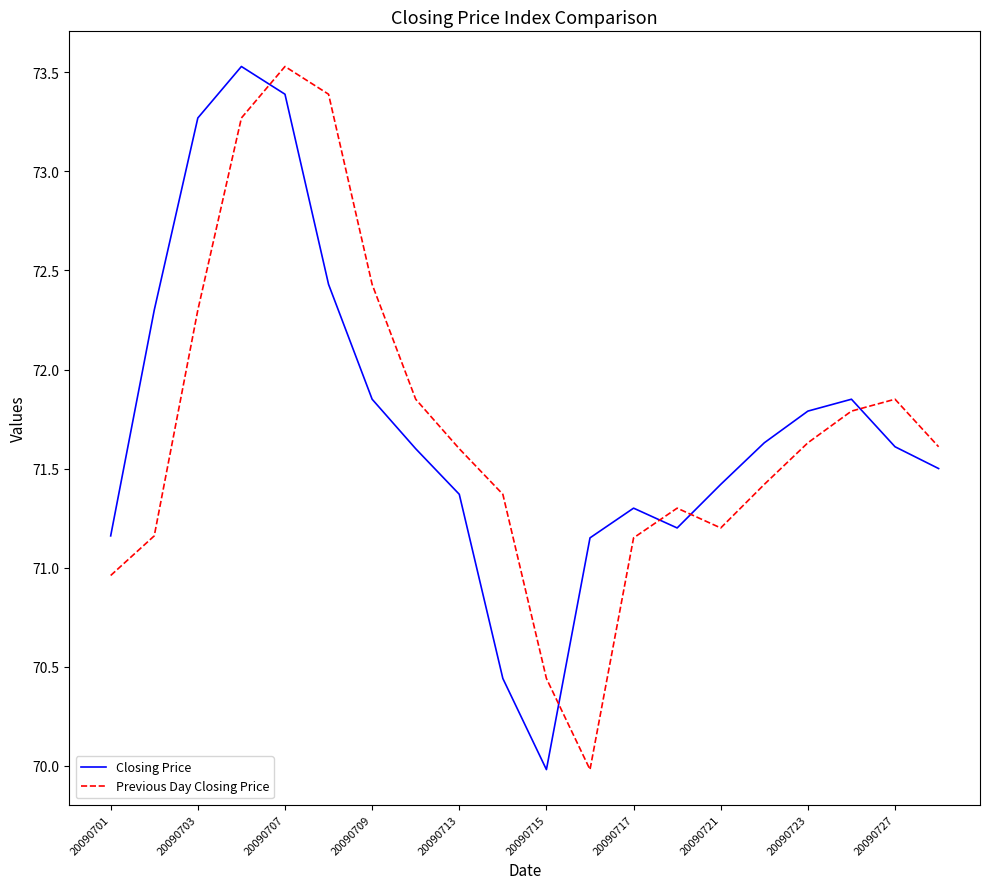

What is the minimum value for Closing Price?

70.0